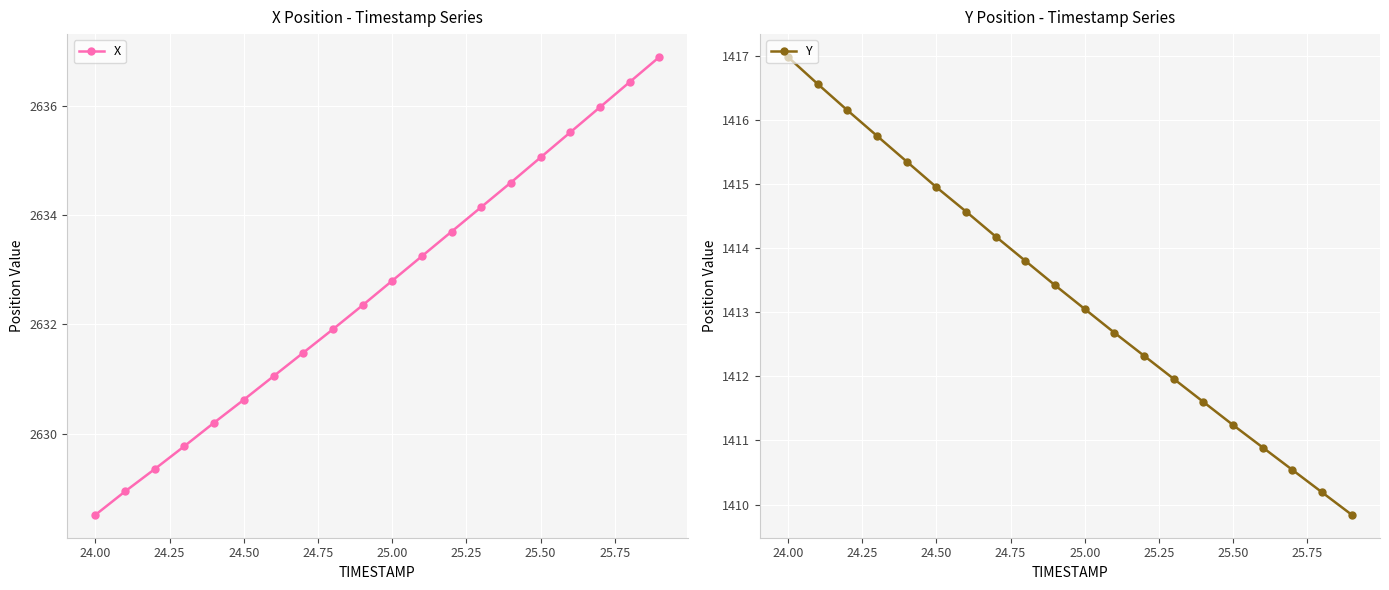

True or false: X has a value of 777.2 at 25.50.

False